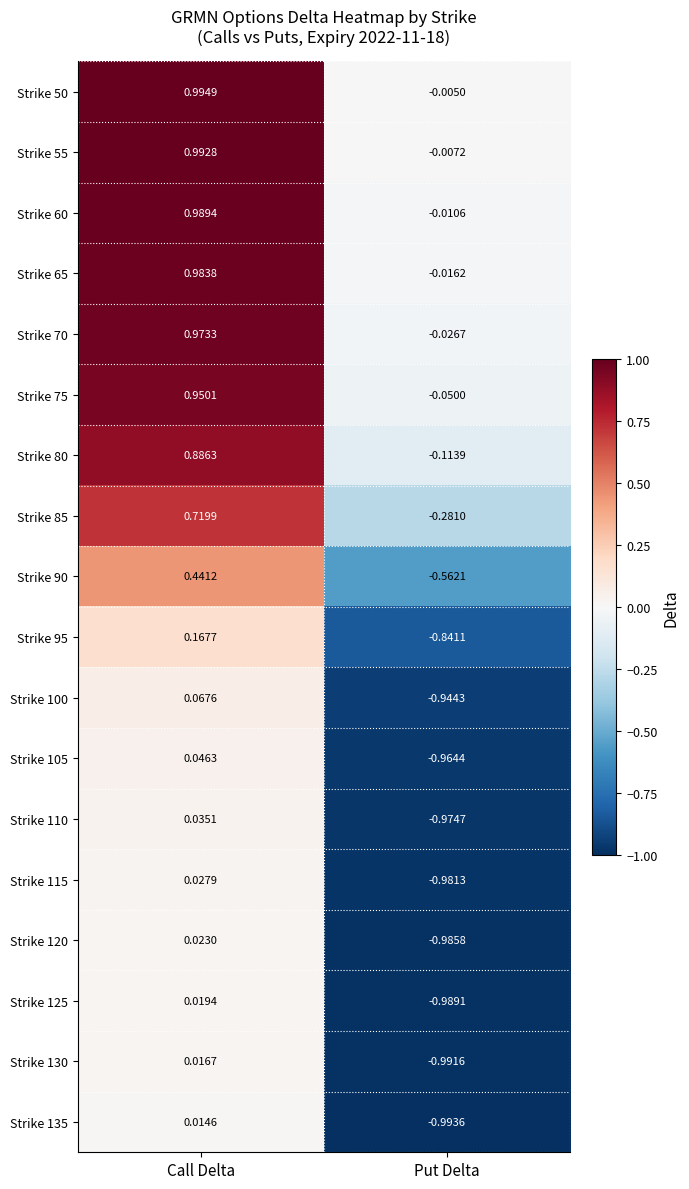

Which category has the lowest value in the Strike 110 series?

Put Delta